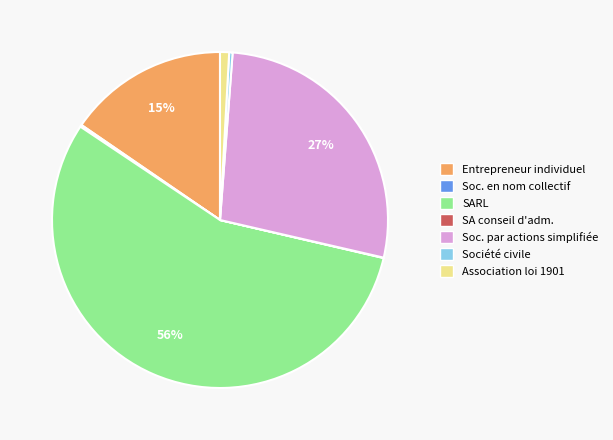

What is the largest slice in the pie chart?

SARL